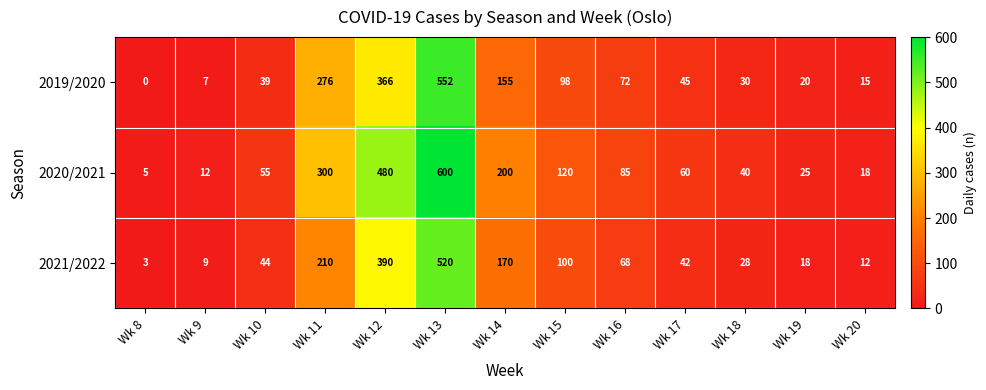

What is the greatest value displayed?

600